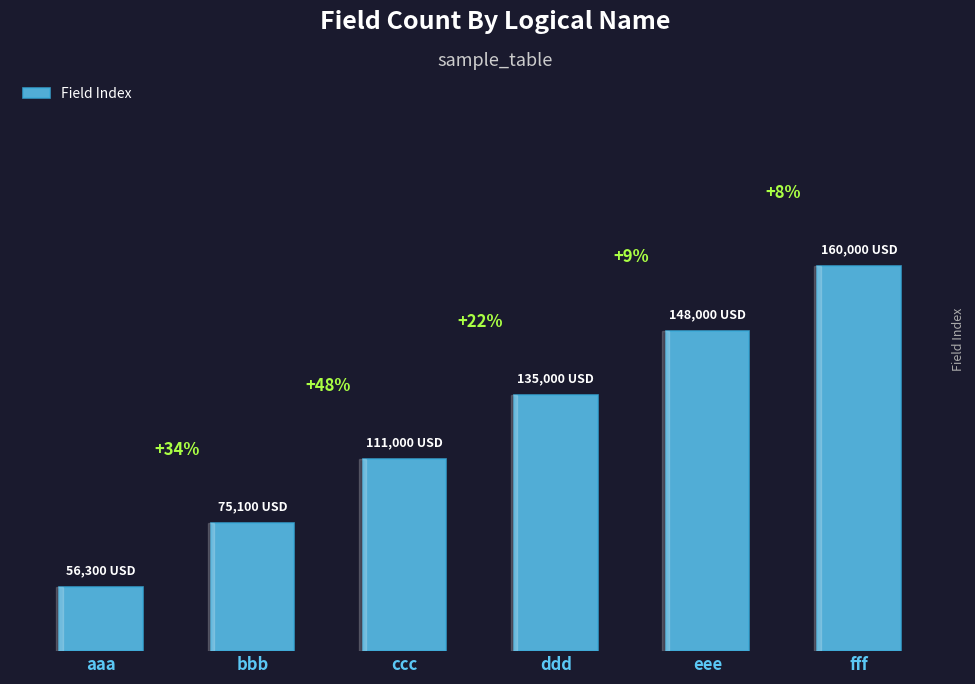

Are the bars horizontal?

No